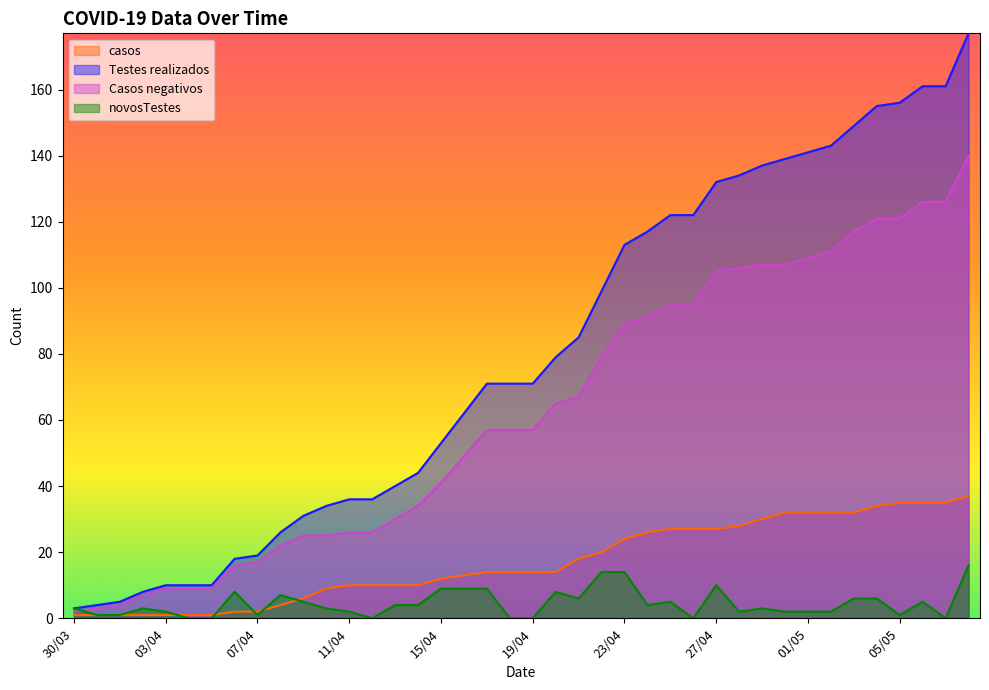

What is the difference between the maximum and second lowest values in the casos series?

36